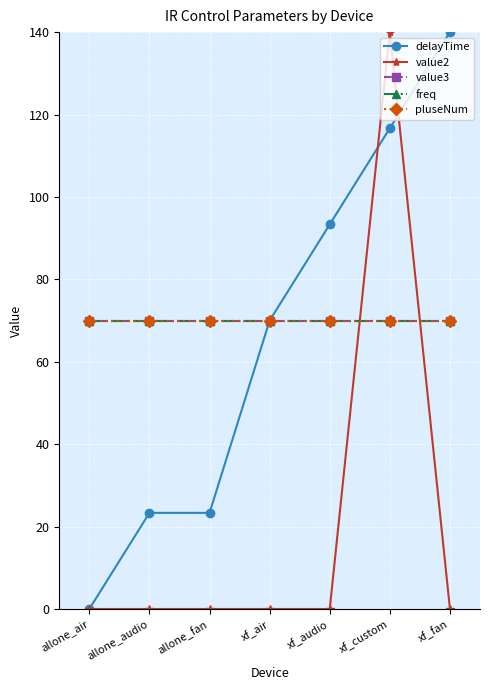

How many lines are shown in the chart?

5